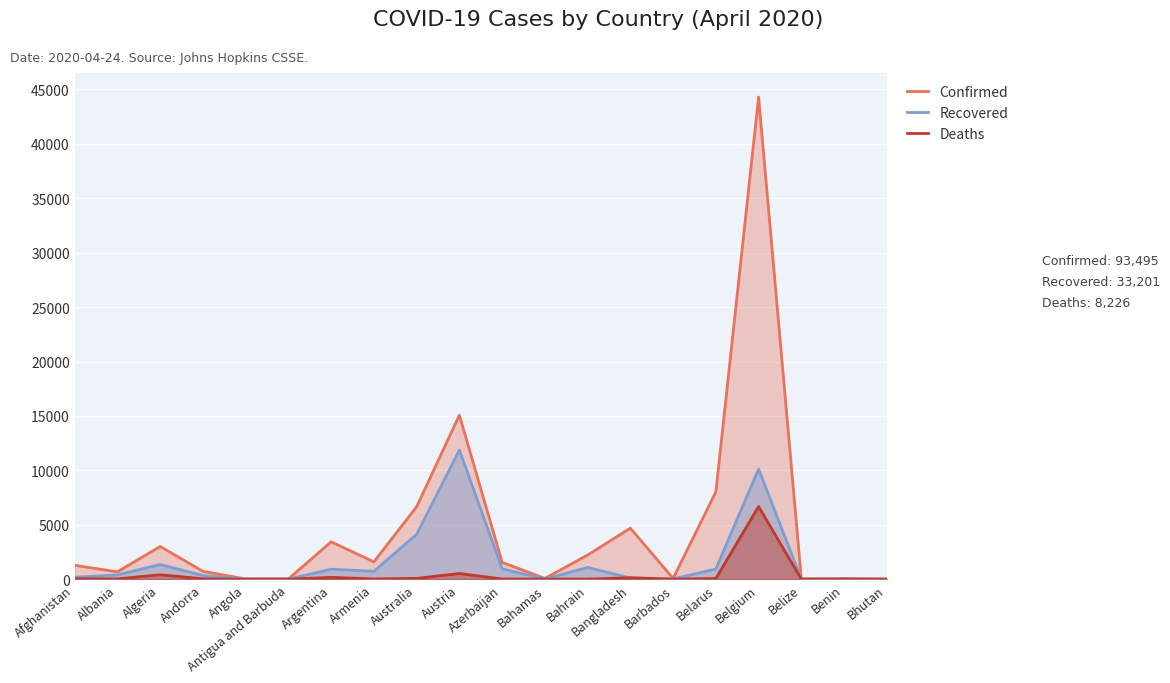

What is the label of the 13th point from the right?

Armenia